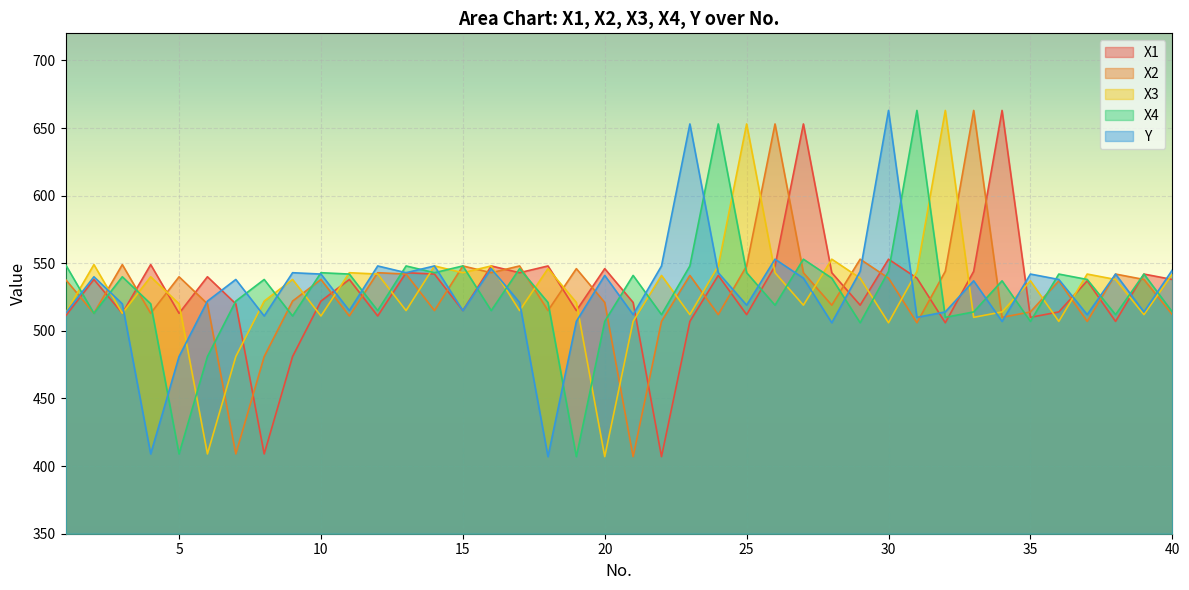

The X3 series shows 124 at 29. True or false?

False